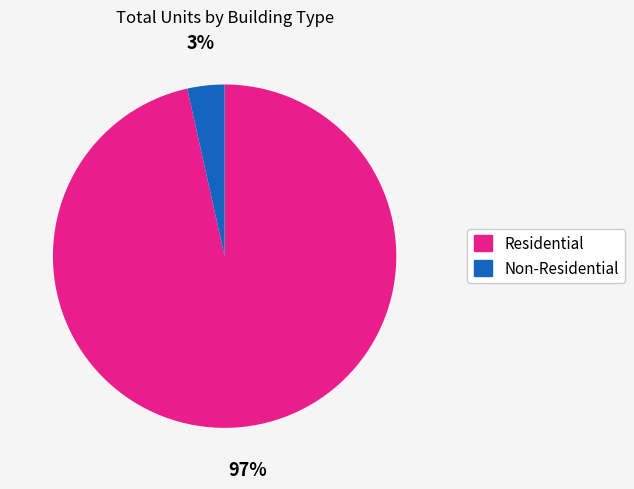

Is there any slice that represents more than half of the pie?

Yes